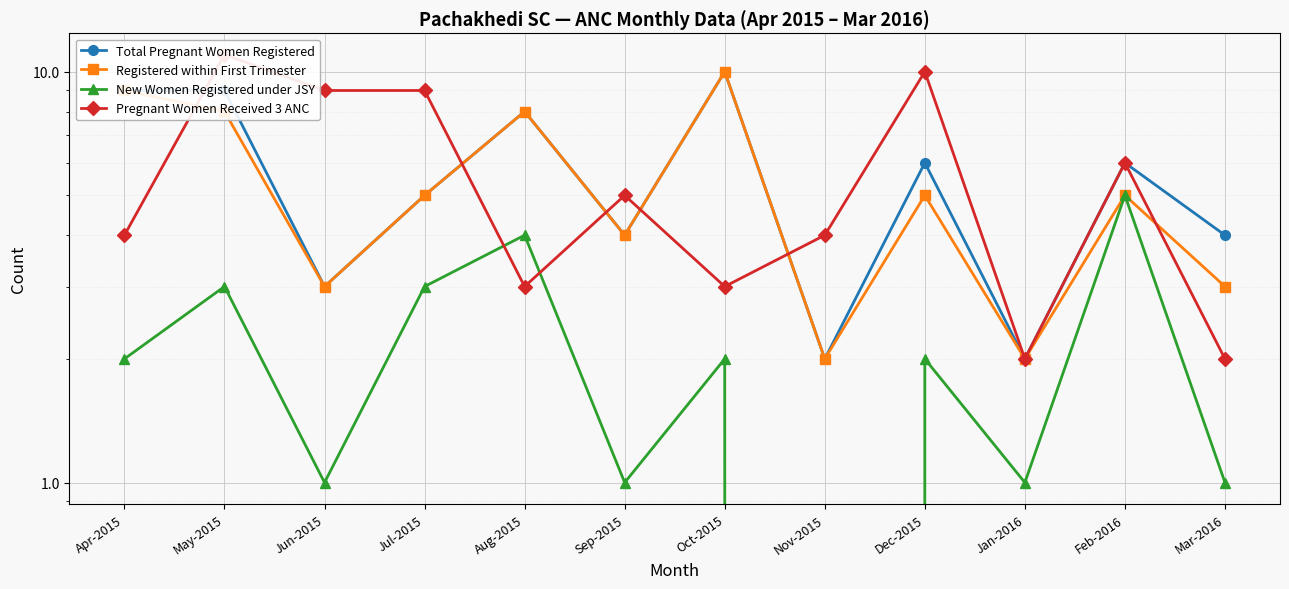

How many Registered within First Trimester values are between 3 and 8?

8